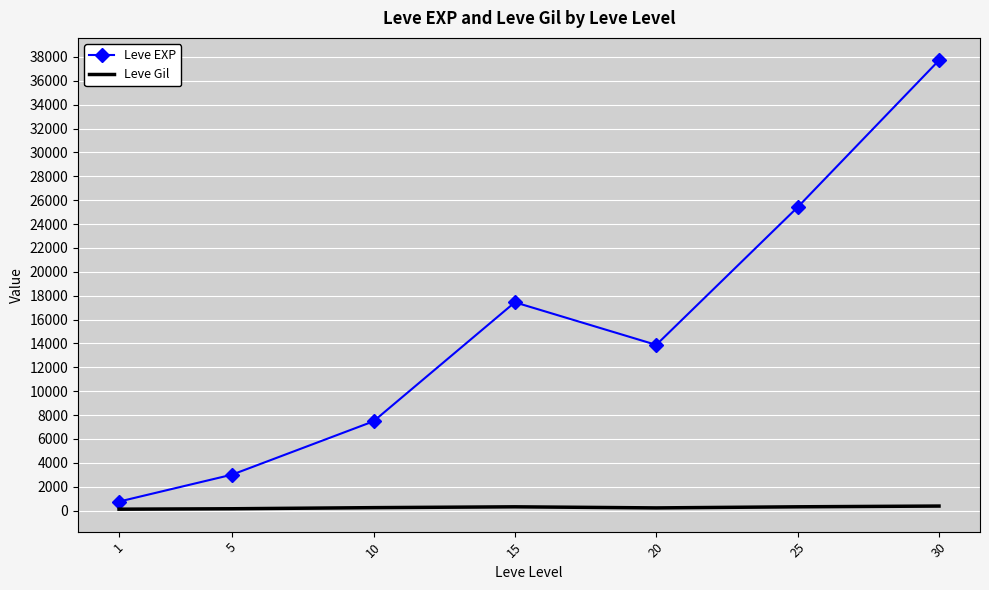

Rank the series by their maximum value, from lowest to highest.

Leve Gil, Leve EXP